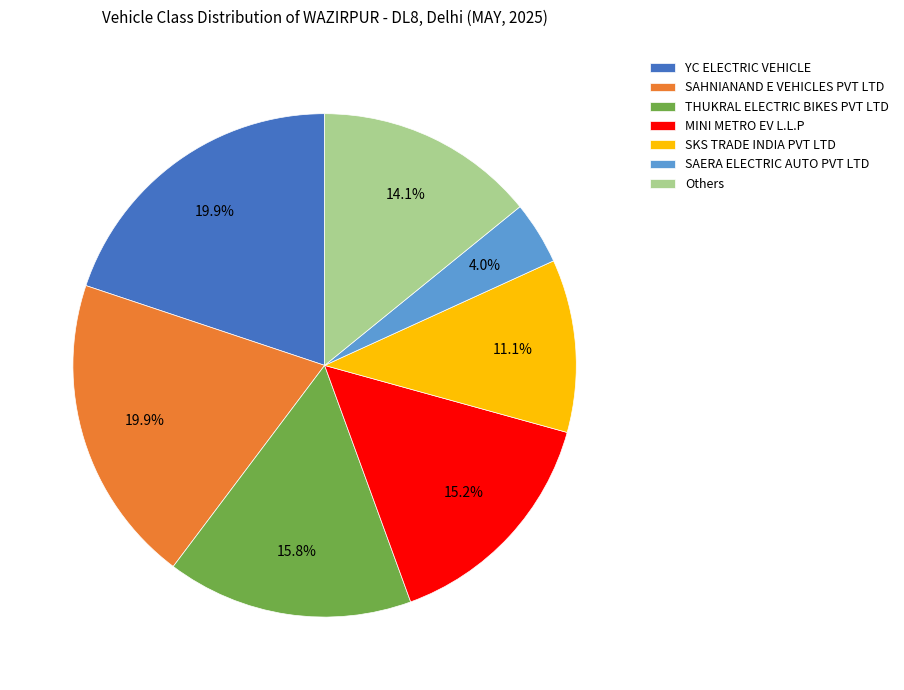

Approximately how many times larger is the value at THUKRAL ELECTRIC BIKES PVT LTD compared to YC ELECTRIC VEHICLE?

0.8